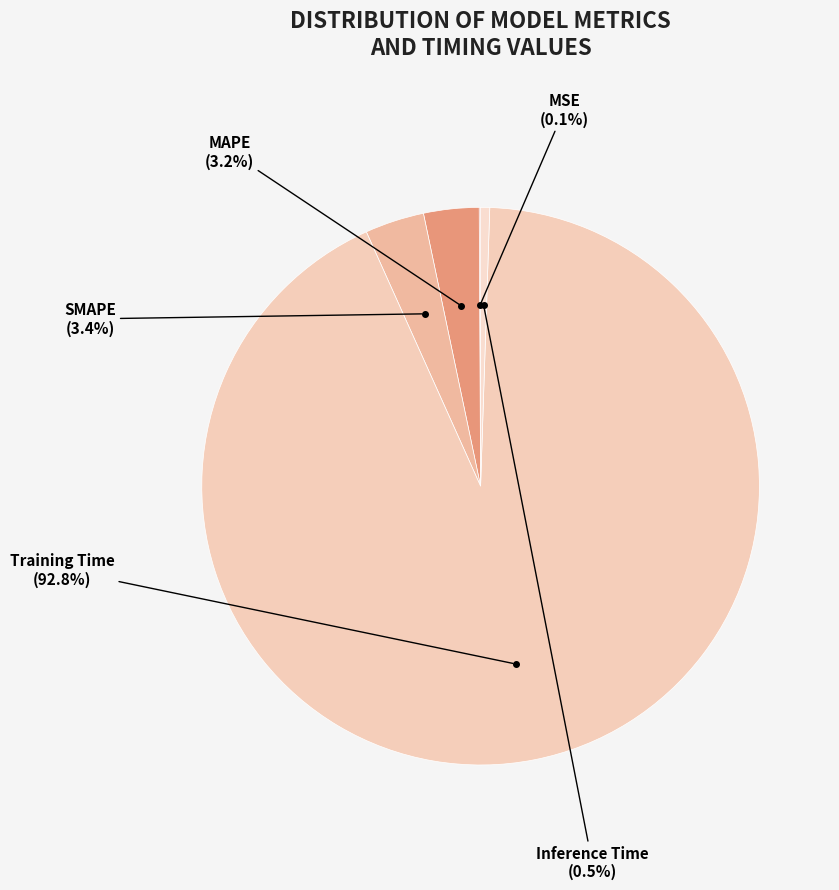

Rank the categories by value from highest to lowest.

Training Time, SMAPE, MAPE, Inference Time, MSE